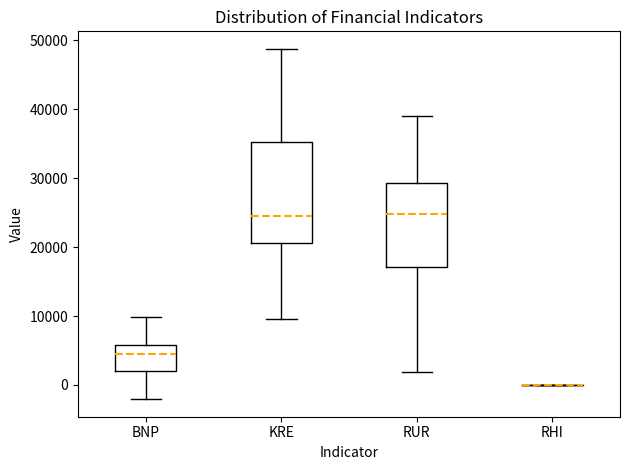

Reading left to right, read every box against the y-axis: the position of its median line, the range the box covers, and the ends of its whiskers. The values are not printed on the chart, so give them approximately, as read against the axis.

BNP: median 5000, box 2000 to 6000, whiskers -2000 to 10000
KRE: median 25000, box 21000 to 35000, whiskers 10000 to 49000
RUR: median 25000, box 17000 to 29000, whiskers 2000 to 39000
RHI: box collapsed to a line at 0, whiskers 0 to 0